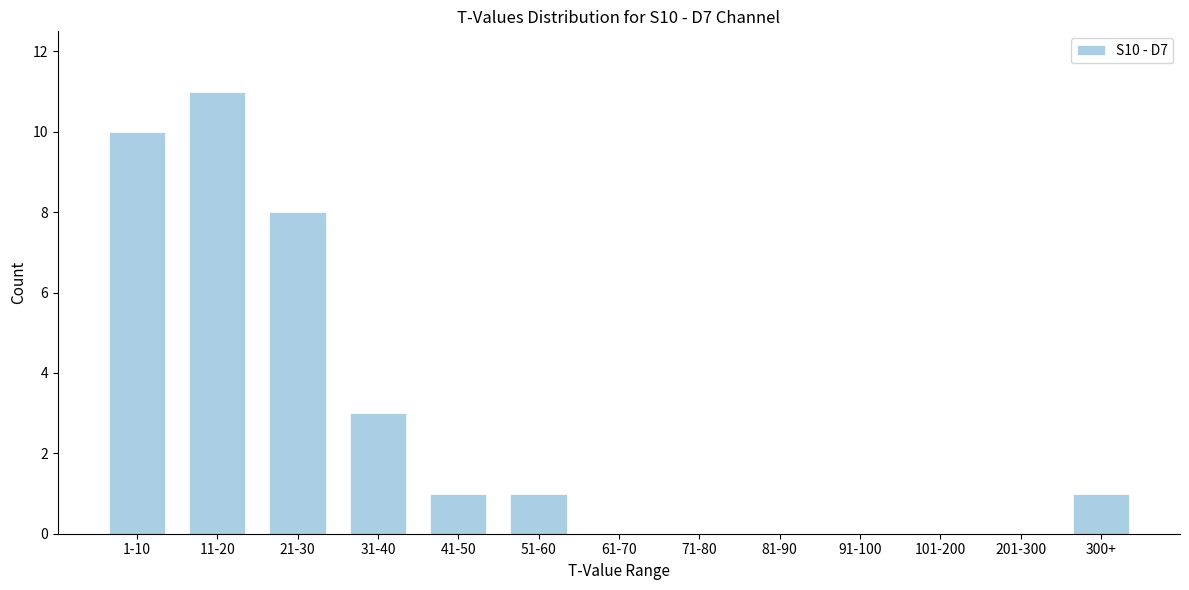

Reading right to left, list all the values displayed in this chart.

300+=1	201-300=0	101-200=0	91-100=0	81-90=0	71-80=0	61-70=0	51-60=1	41-50=1	31-40=3	21-30=8	11-20=11	1-10=10